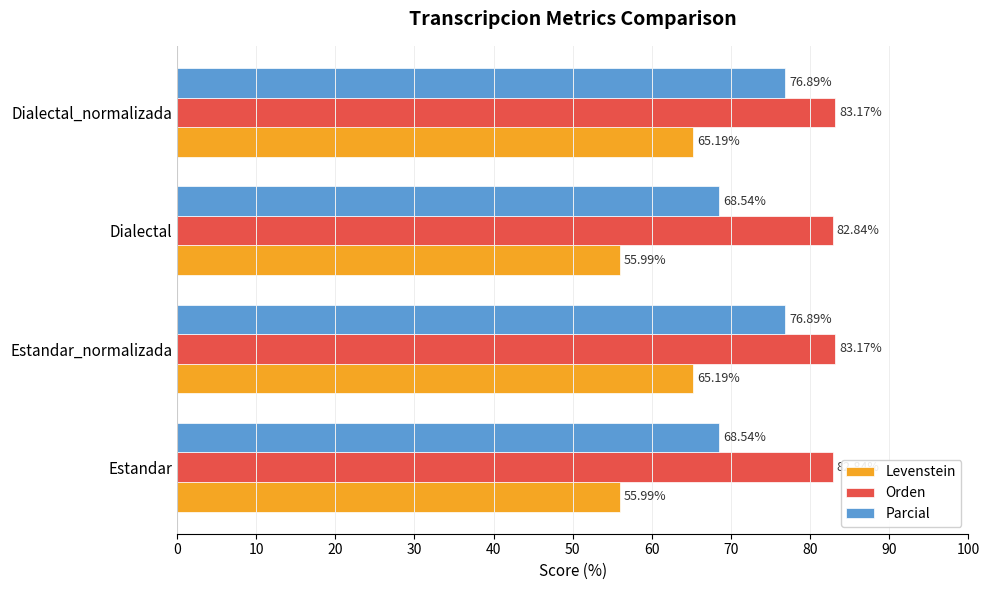

What is the difference between the maximum and minimum values in the Orden series?

0.3